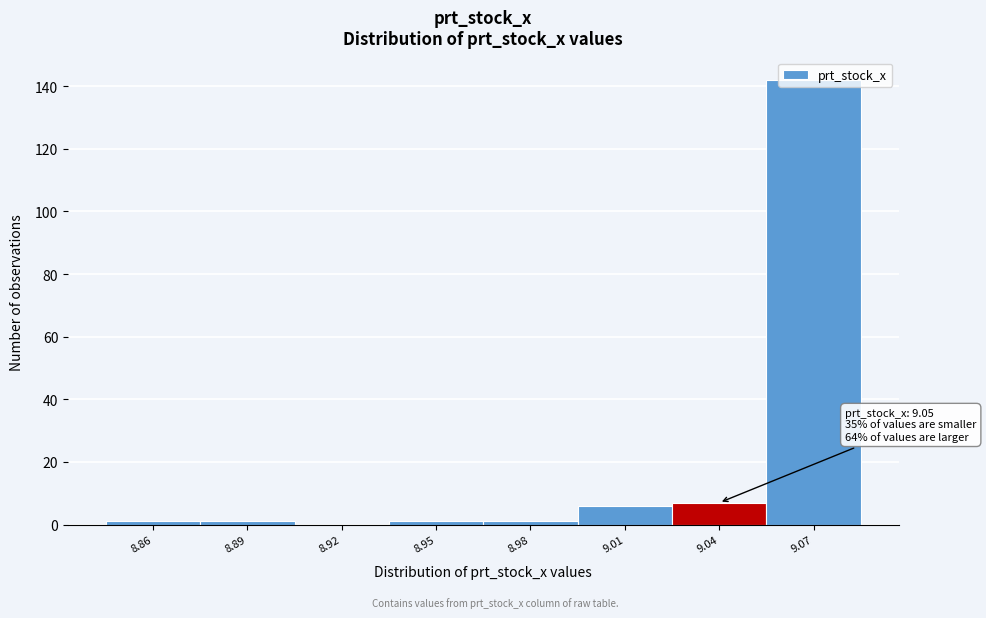

True or false: the data shows 1 at 8.95.

True